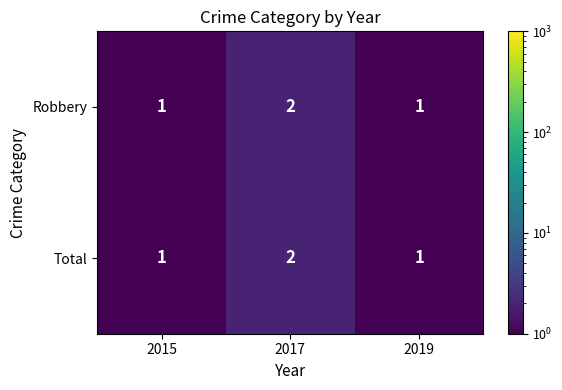

At which category does the chart reach its peak across all series?

2017